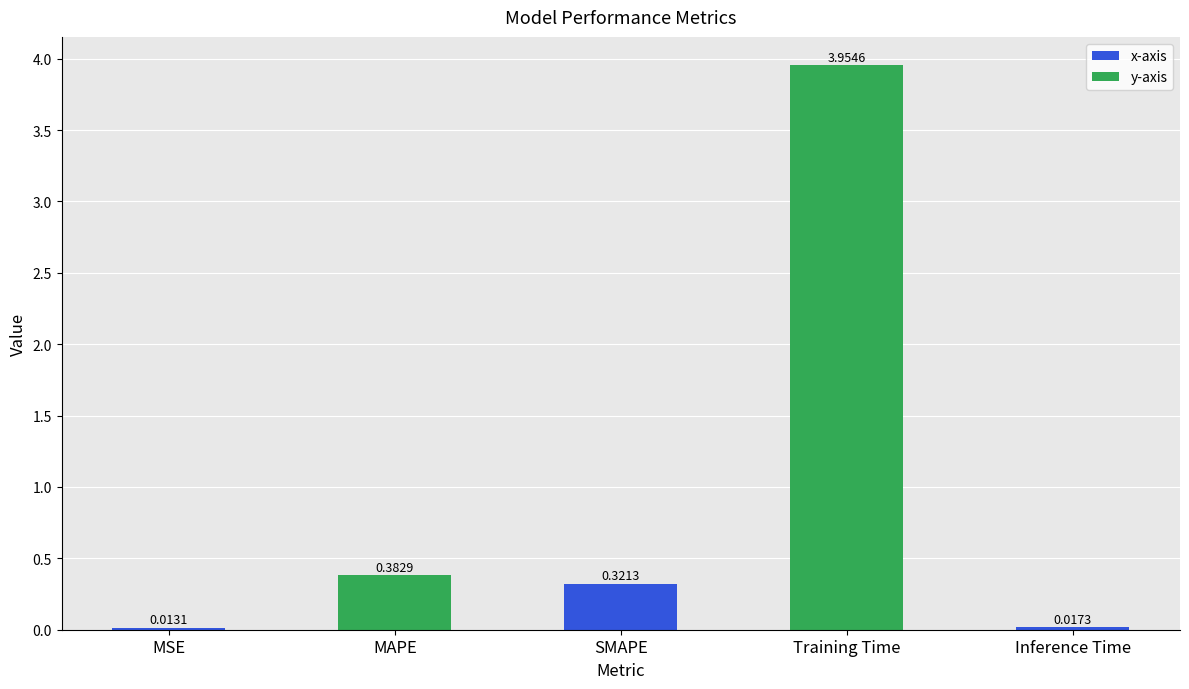

Does the chart contain stacked bars?

No